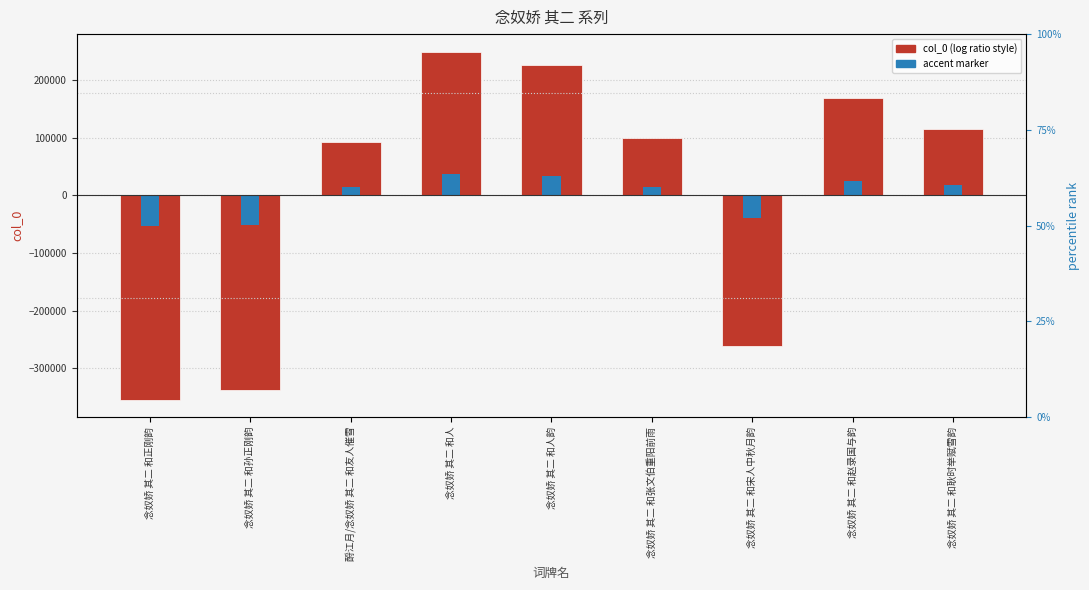

What is the change in value from 念奴娇 其二 和孙正刚韵 to 念奴娇 其二 和人韵?

+564115.0